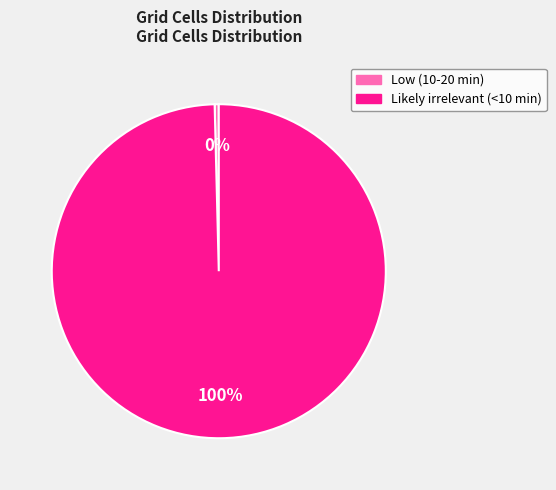

Which slice represents more than half of the pie?

Likely irrelevant (<10 min)